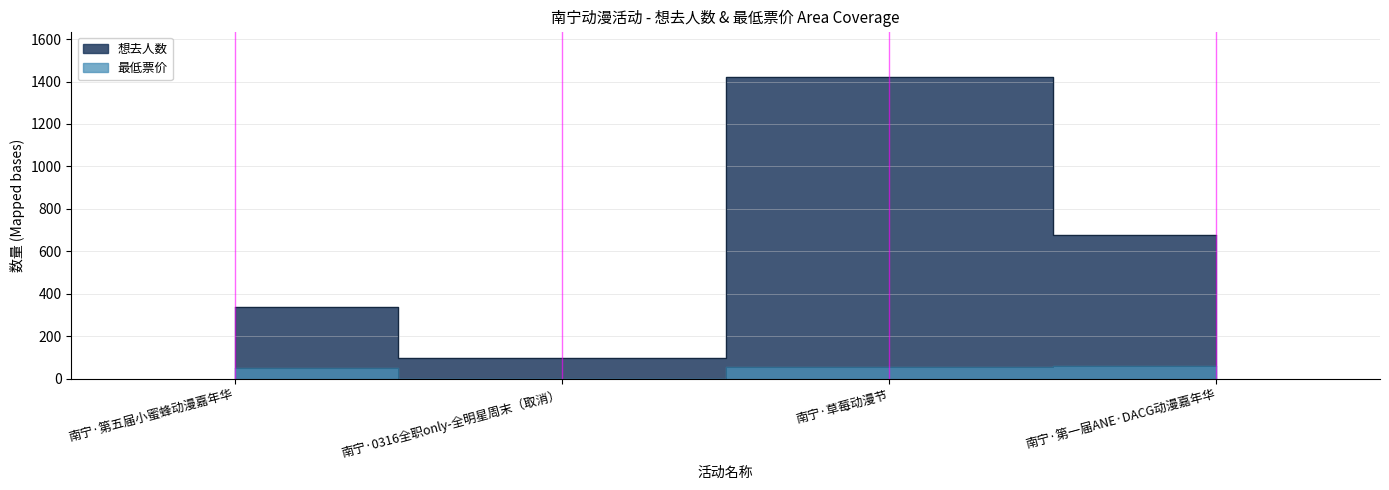

Reading left to right, transcribe all the data shown in this chart.

想去人数: 南宁·第五届小蜜蜂动漫嘉年华=340	南宁·0316全职only-全明星周末（取消）=99	南宁·草莓动漫节=1422	南宁·第一届ANE·DACG动漫嘉年华=678
最低票价: 南宁·第五届小蜜蜂动漫嘉年华=50	南宁·0316全职only-全明星周末（取消）=0	南宁·草莓动漫节=57	南宁·第一届ANE·DACG动漫嘉年华=60